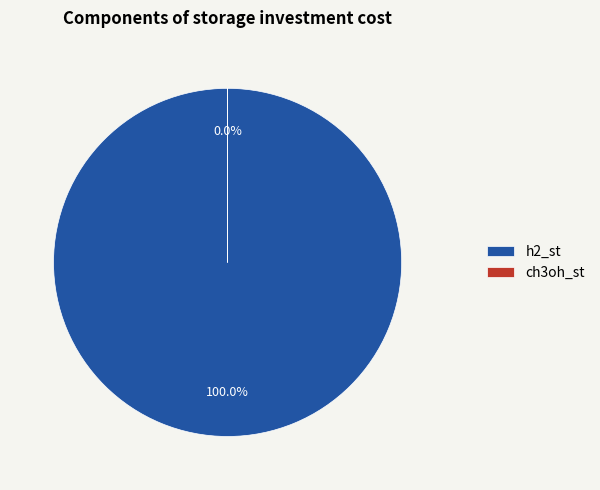

Count the number of slices in the pie.

2